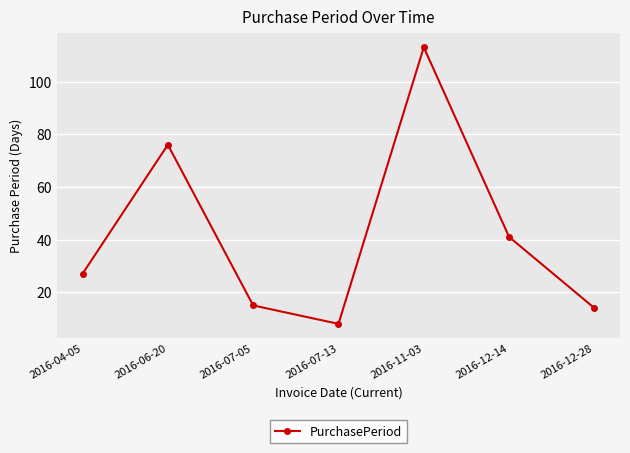

Where is the first local minimum?

2016-07-13